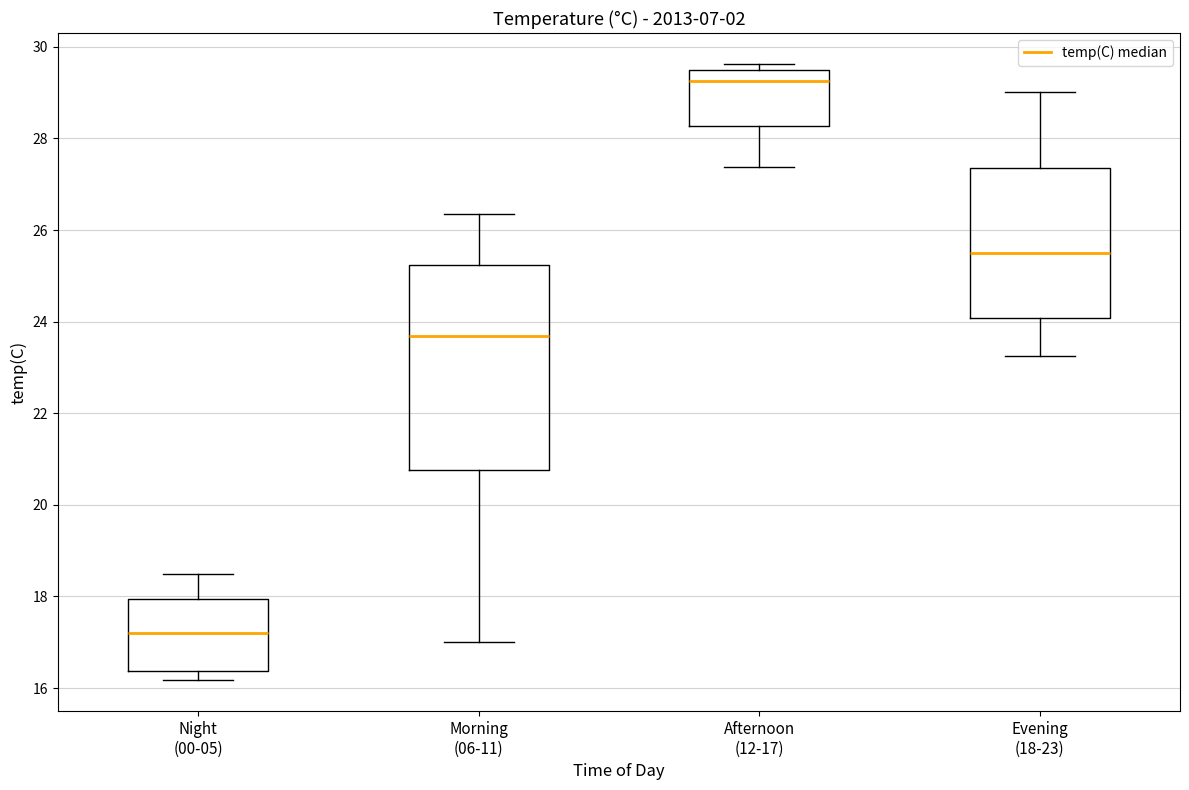

Which box is the tallest, from its lower edge to its upper edge?

Morning (06-11)